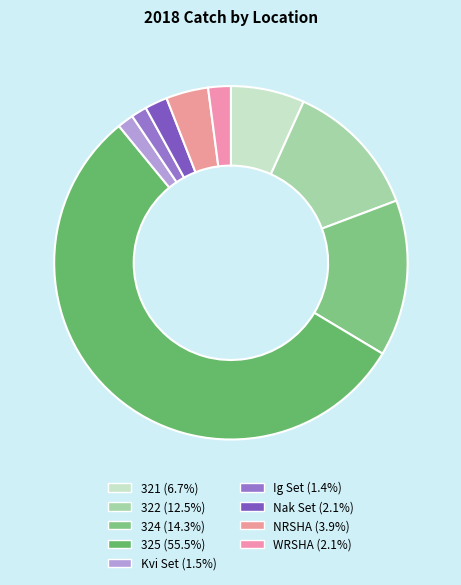

Which category has the biggest portion of the pie?

325